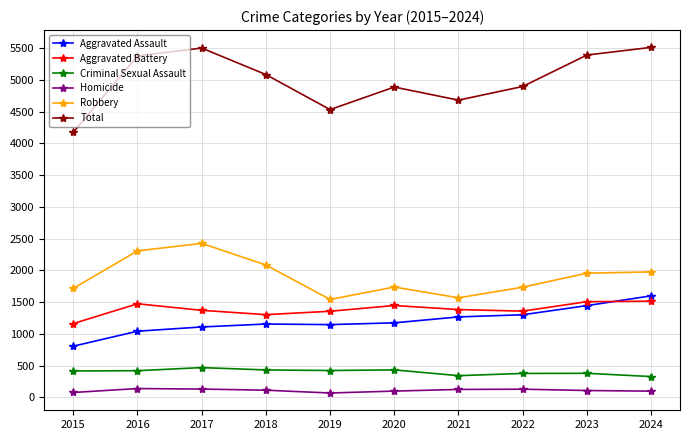

List the series in order of their peak value, lowest first.

Homicide, Criminal Sexual Assault, Aggravated Battery, Aggravated Assault, Robbery, Total